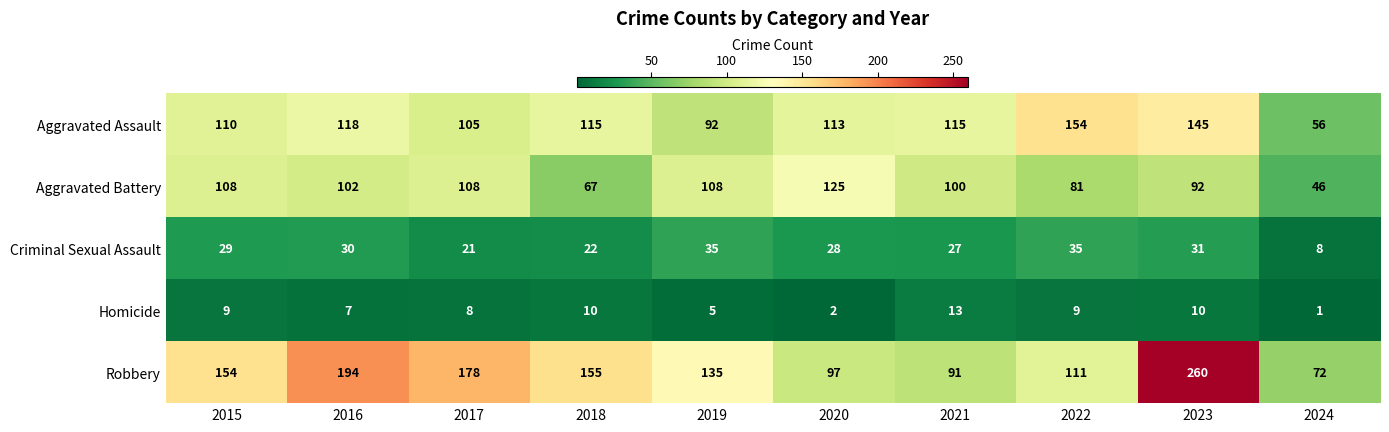

What is the difference between the second highest and second lowest values in the Aggravated Battery series?

41